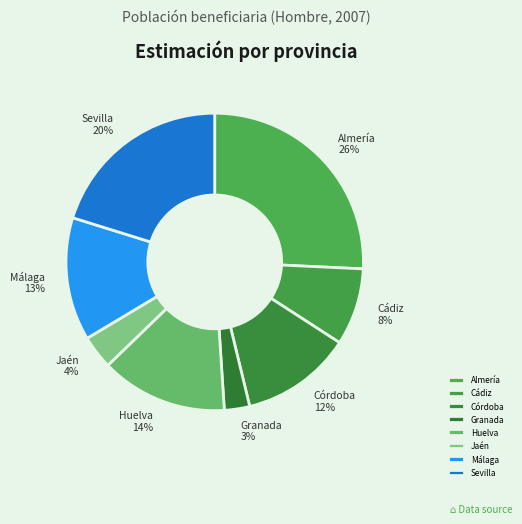

Is the sum of Cádiz and Sevilla greater than half?

No